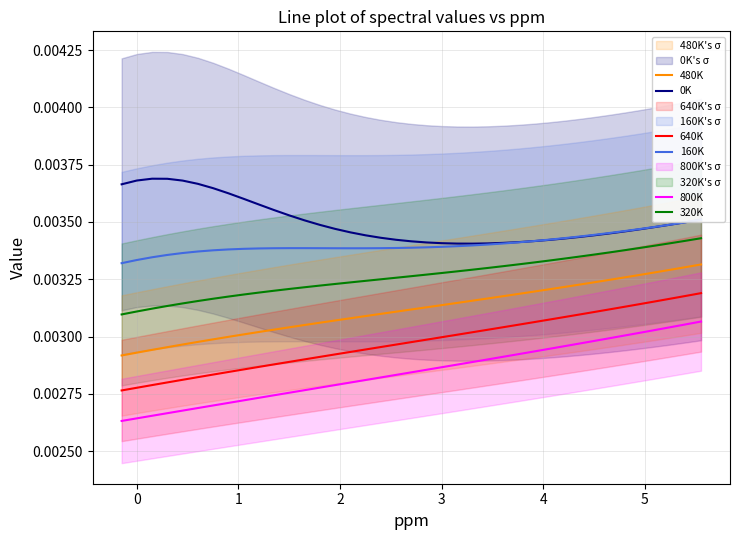

True or false: 800K and 480K intersect in this chart.

False